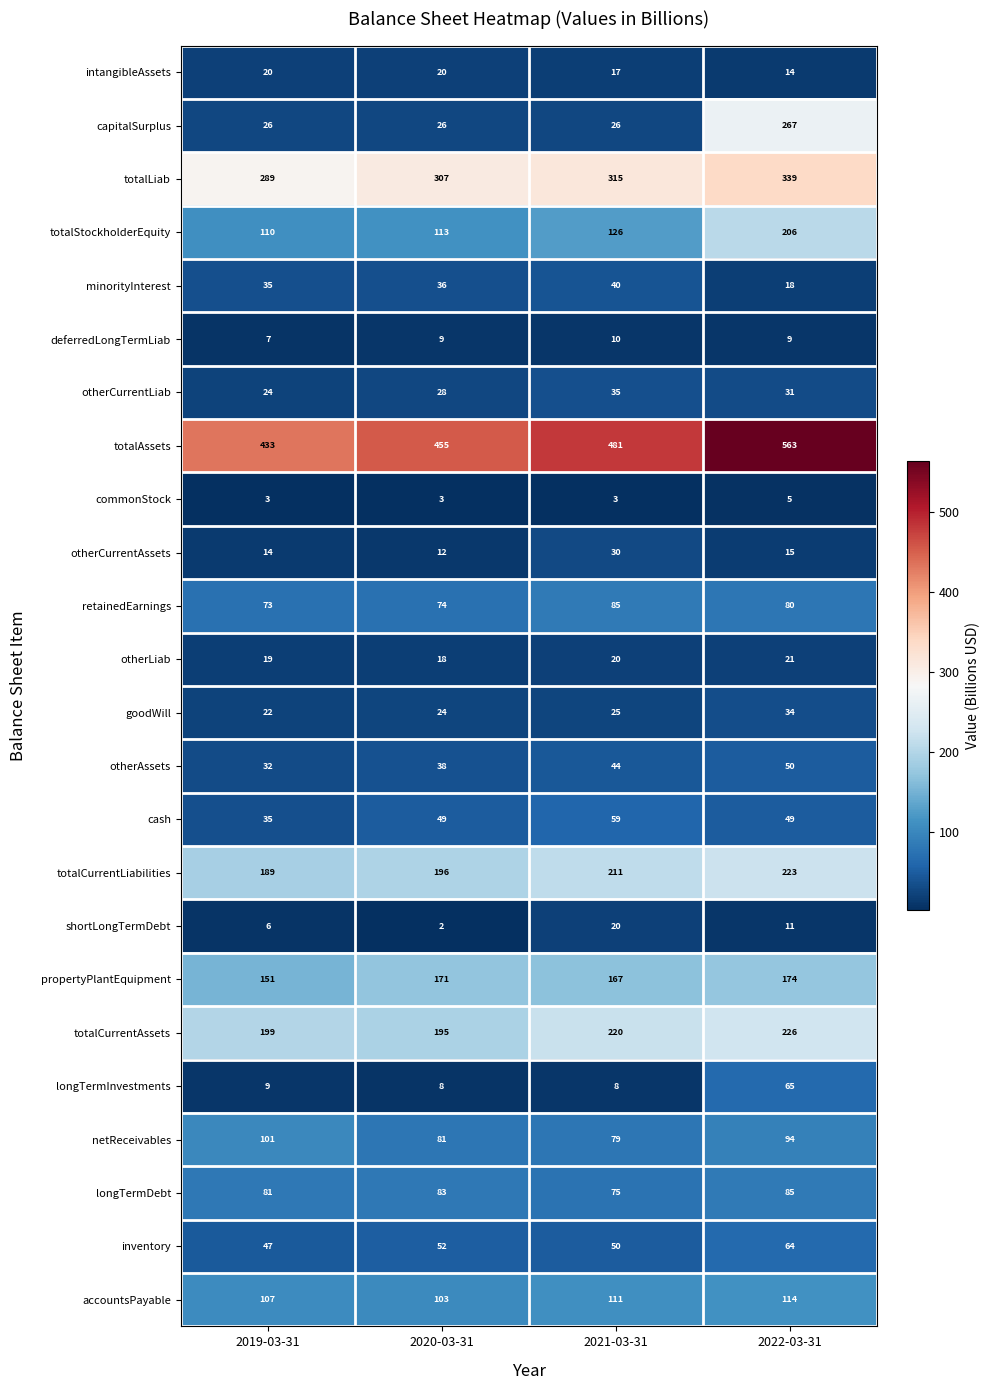

True or false: totalCurrentLiabilities has a value of 223 at 2022-03-31.

True